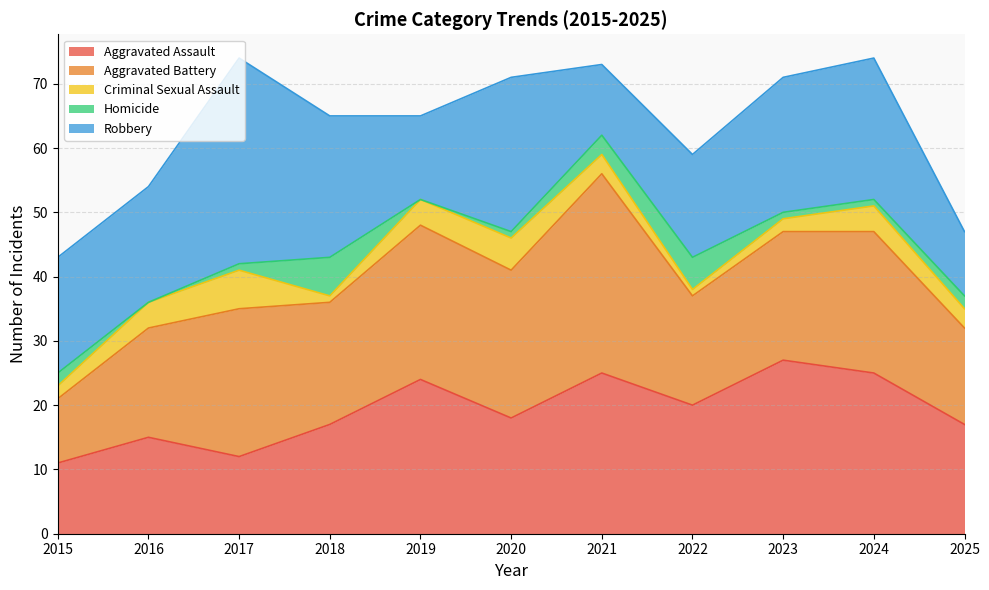

What is the average value of the Homicide series?

2